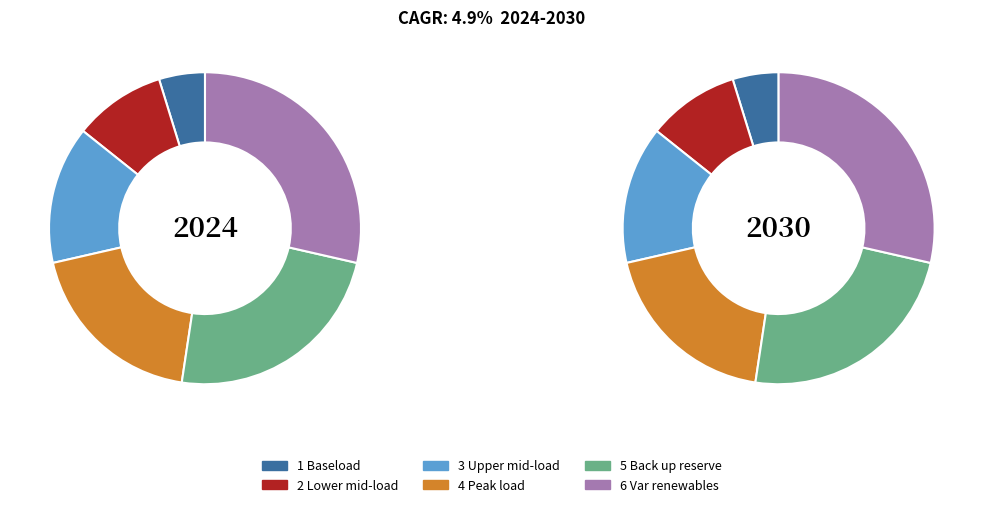

What is the ratio of the value at 1 Baseload to the value at 6 Var renewables?

0.2